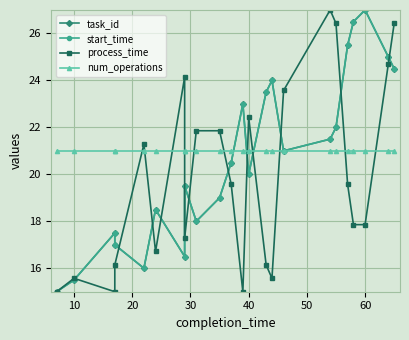

At how many categories does at least one series exceed 17?

23